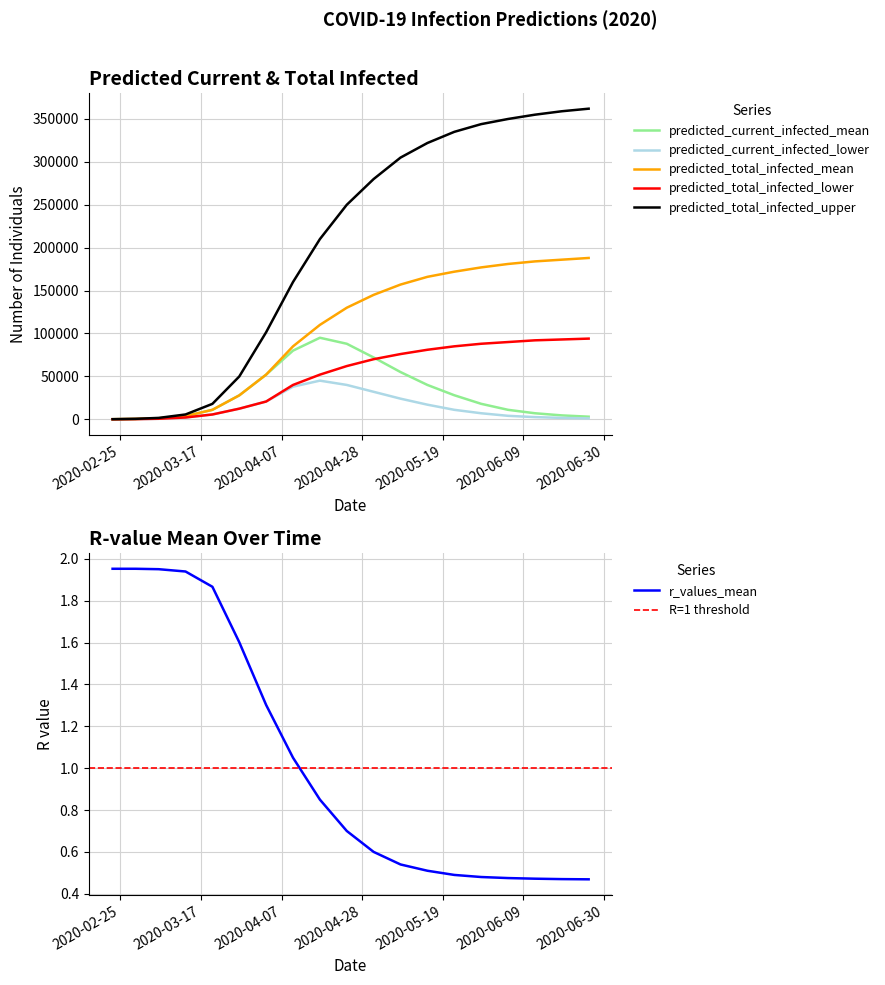

What is the highest value of the predicted_current_infected_mean series?

95000